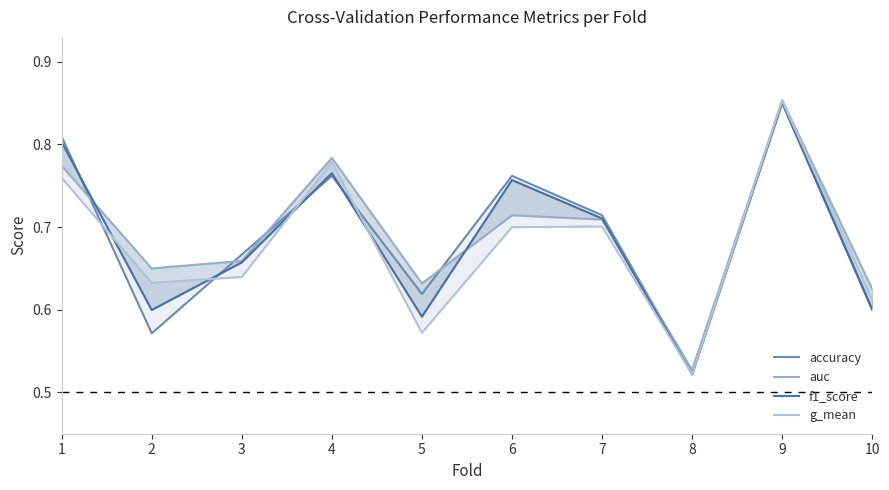

Where is f1_score nearest to the value 0?

8